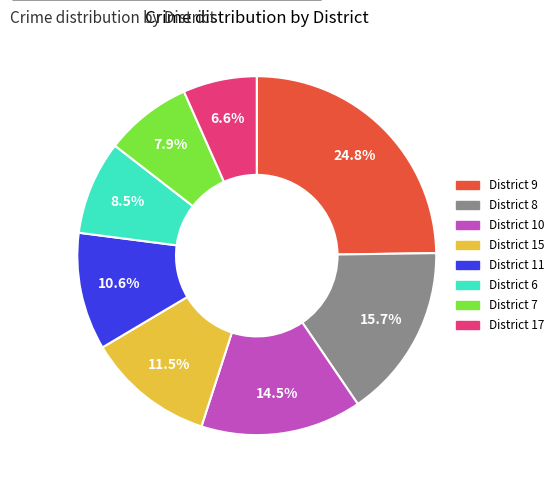

True or false: District 17 accounts for 17% of the total.

False